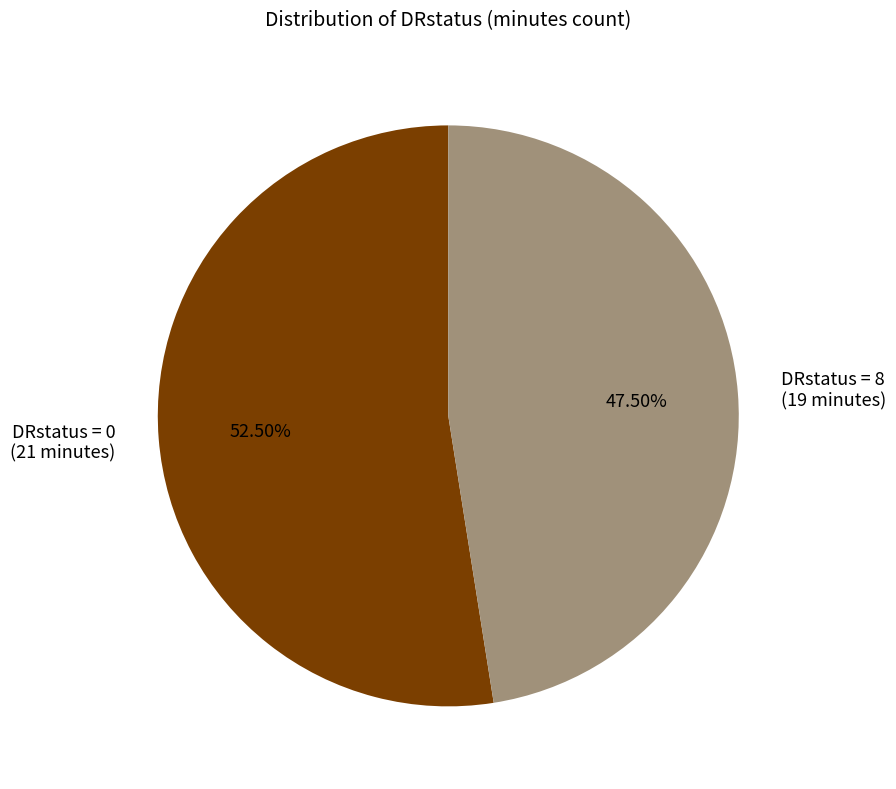

Which has a higher value, DRstatus = 8 or DRstatus = 0?

DRstatus = 0